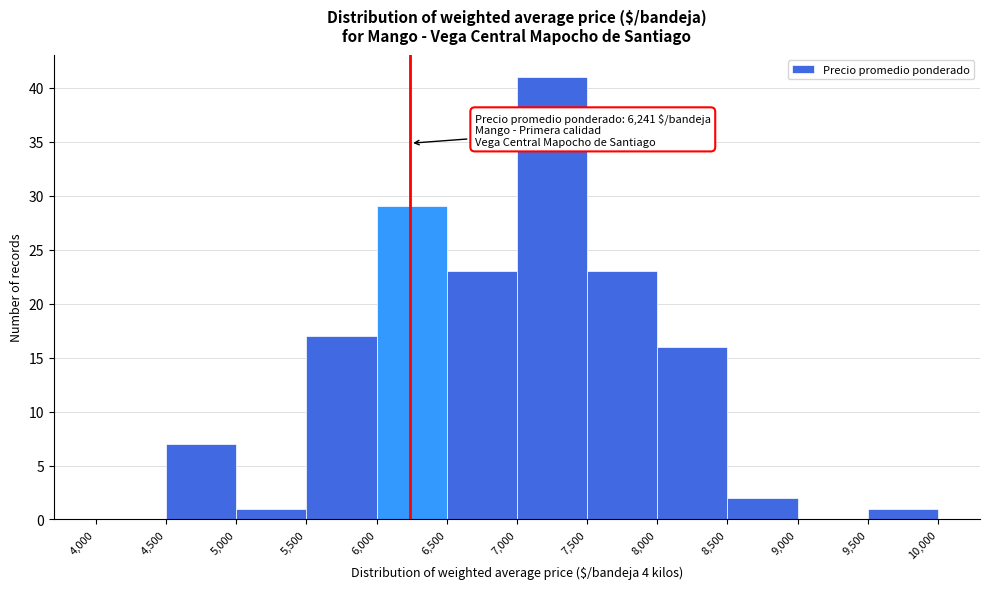

Over which range of the x-axis is the bar tallest?

7,000 to 7,500